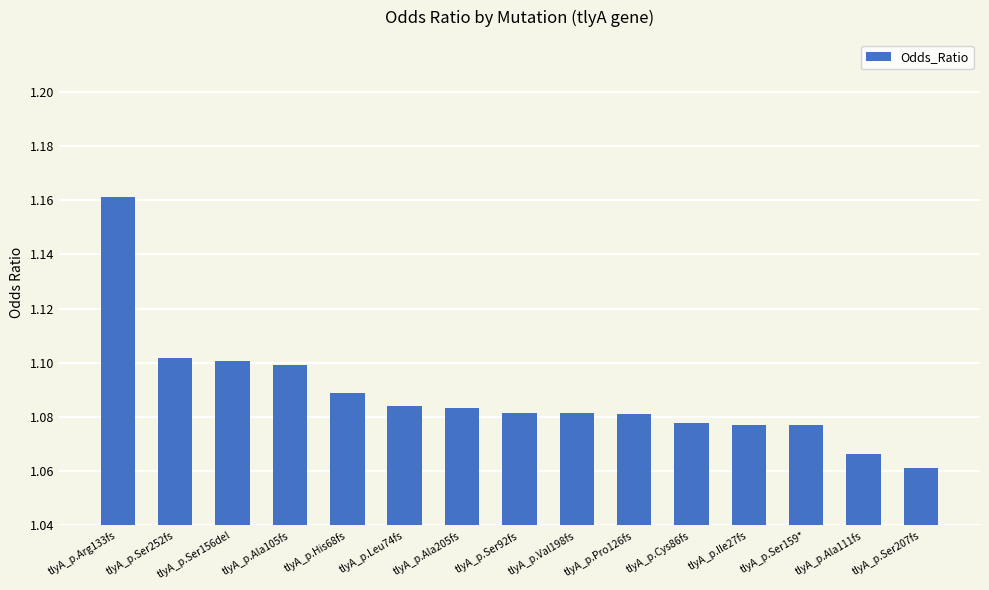

Is it true that the value at tlyA_p.Ala111fs is 1.1?

True